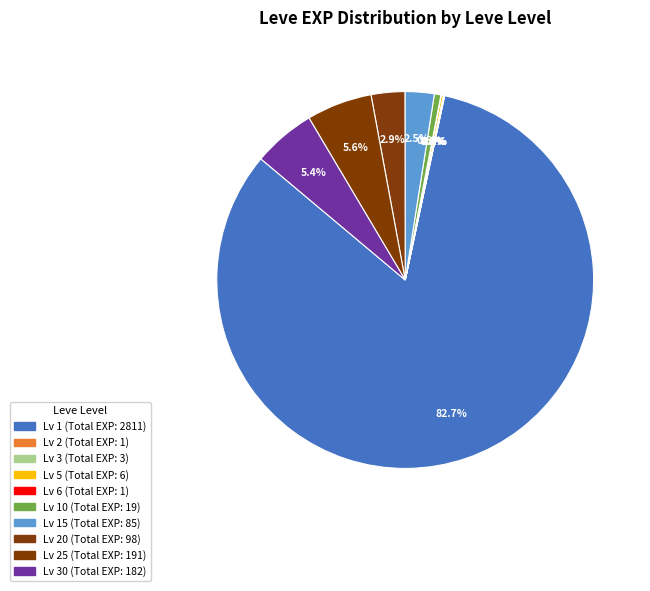

How many segments does this pie chart have?

10